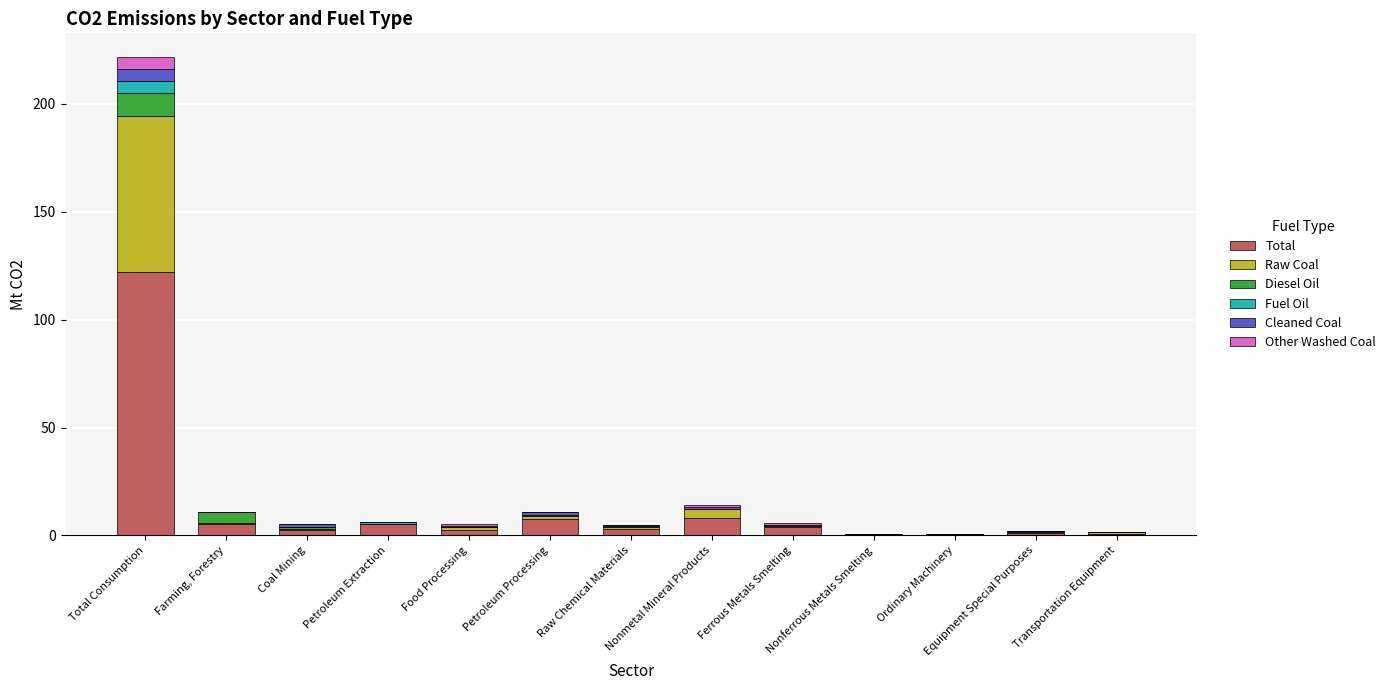

At which category is the sum across all series the highest?

Total Consumption